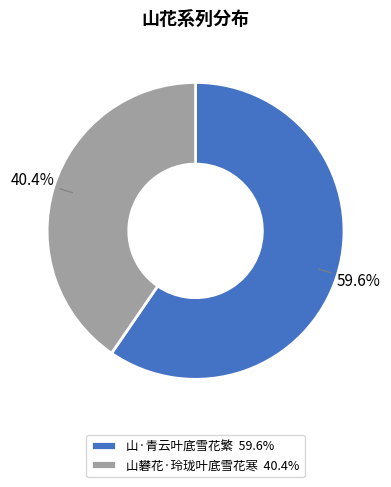

Rank the categories by value from highest to lowest.

山·青云叶底雪花繁, 山礬花·玲珑叶底雪花寒